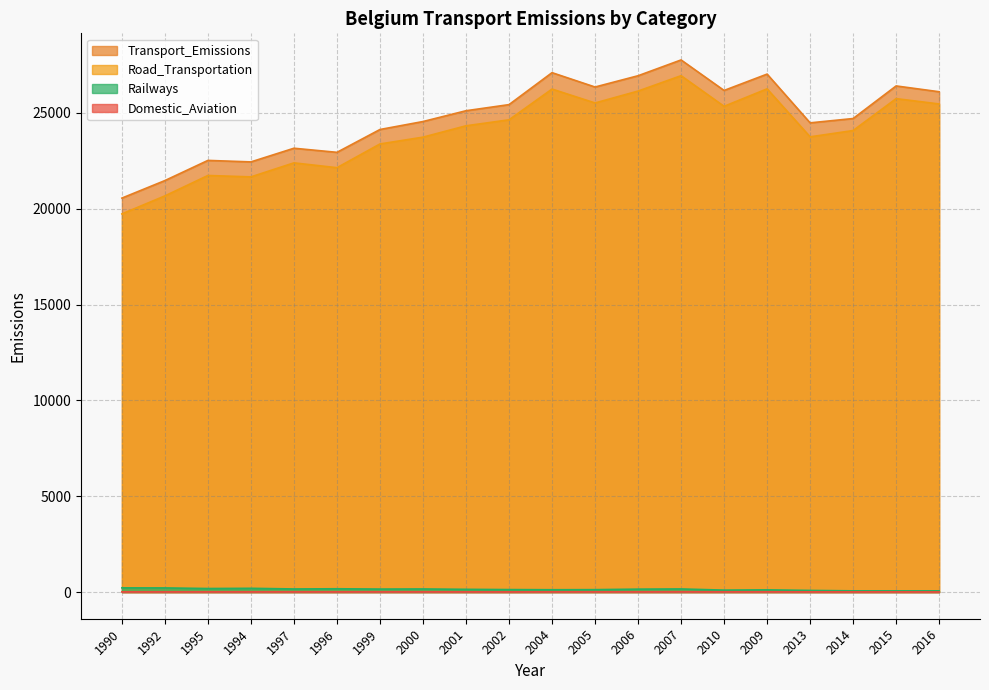

Reading right to left, extract all data points from this chart.

Domestic_Aviation: 2016=10.8	2015=13.9	2014=13.6	2013=14.8	2009=18.1	2010=17.9	2007=18.7	2006=16.0	2005=17.7	2004=16.7	2002=13.4	2001=15.0	2000=16.1	1999=17.0	1996=15.6	1997=16.5	1994=15.2	1995=14.7	1992=14.1	1990=14.7
Road_Transportation: 2016=25463.5	2015=25741.7	2014=24077.6	2013=23748.5	2009=26252.1	2010=25341.0	2007=26938.3	2006=26136.2	2005=25515.6	2004=26241.0	2002=24636.8	2001=24324.6	2000=23731.9	1999=23377.5	1996=22139.1	1997=22391.2	1994=21660.0	1995=21732.9	1992=20668.4	1990=19728.9
Railways: 2016=66.3	2015=65.5	2014=66.2	2013=88.4	2009=117.3	2010=104.1	2007=165.6	2006=155.5	2005=129.0	2004=124.5	2002=132.4	2001=145.4	2000=165.0	1999=159.2	1996=175.0	1997=164.9	1994=198.6	1995=187.8	1992=218.9	1990=222.4
Transport_Emissions: 2016=26100.6	2015=26404.1	2014=24703.8	2013=24478.4	2009=27021.3	2010=26168.1	2007=27759.9	2006=26935.5	2005=26347.5	2004=27096.4	2002=25429.4	2001=25110.3	2000=24547.1	1999=24131.4	1996=22940.5	1997=23154.2	1994=22441.6	1995=22519.5	1992=21468.1	1990=20553.8